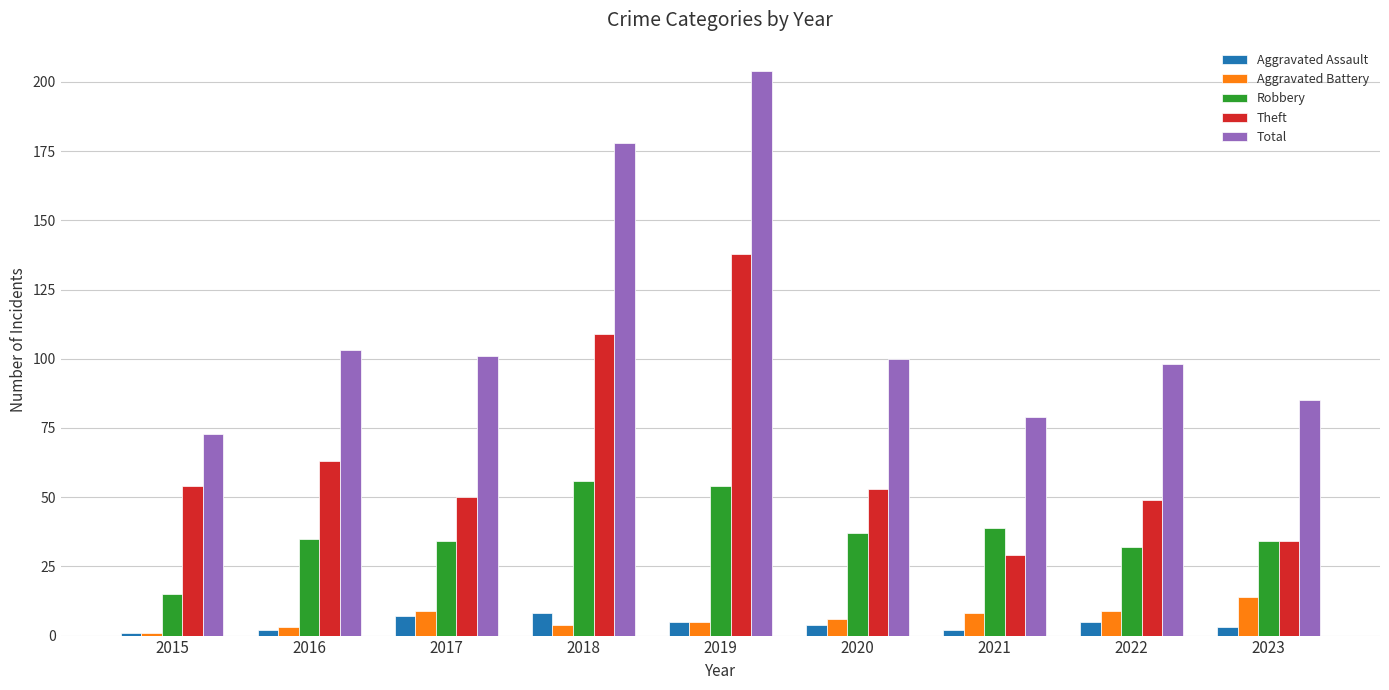

List the series in order of their peak value, lowest first.

Aggravated Assault, Aggravated Battery, Robbery, Theft, Total